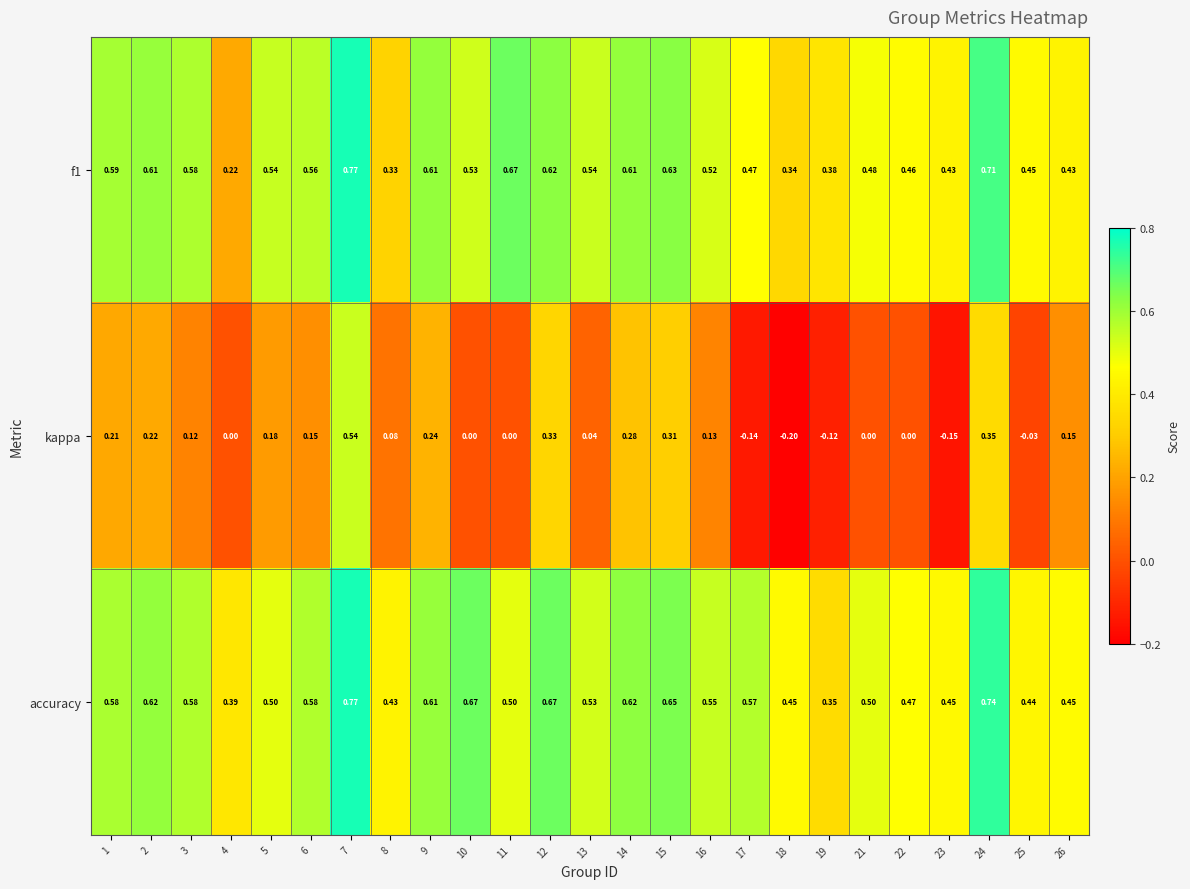

Count the number of categories in the chart.

25